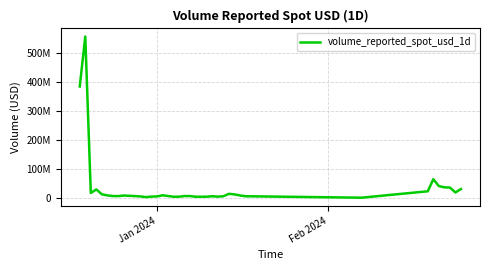

Is this an area chart (filled region under the line)?

No